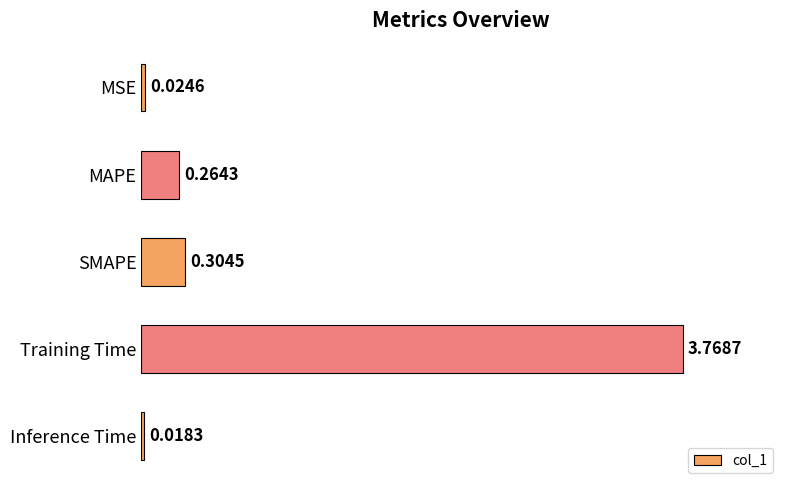

What is the average value?

0.9